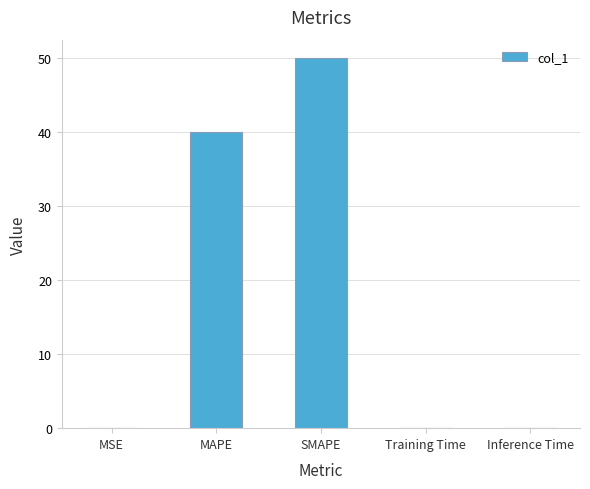

True or false: the data shows 40.0 at MAPE.

True